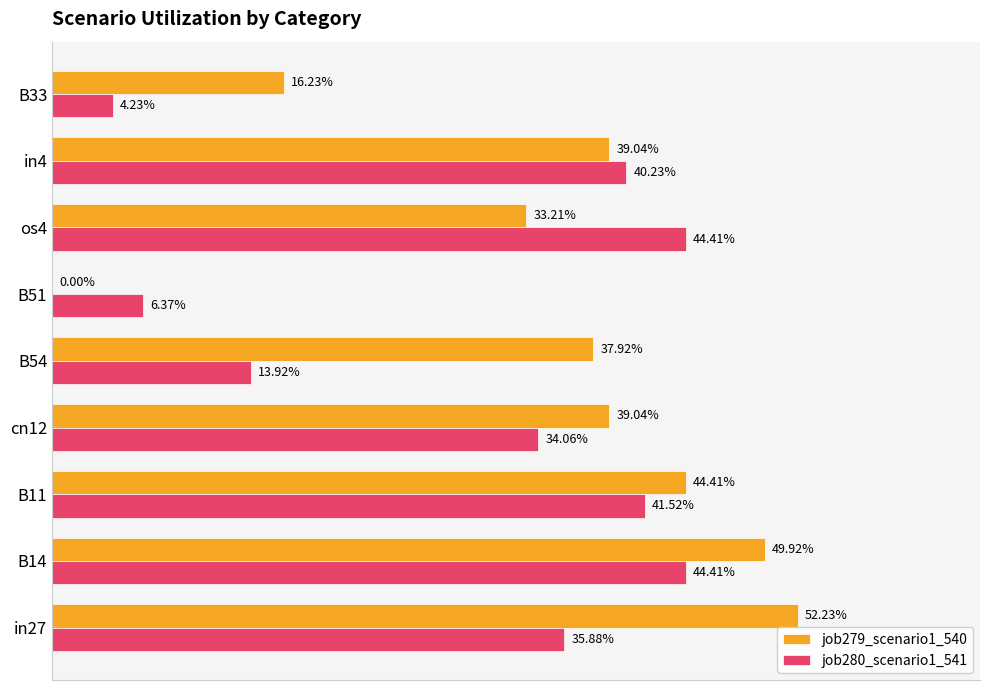

What are all the series names shown in the legend?

job279_scenario1_540, job280_scenario1_541